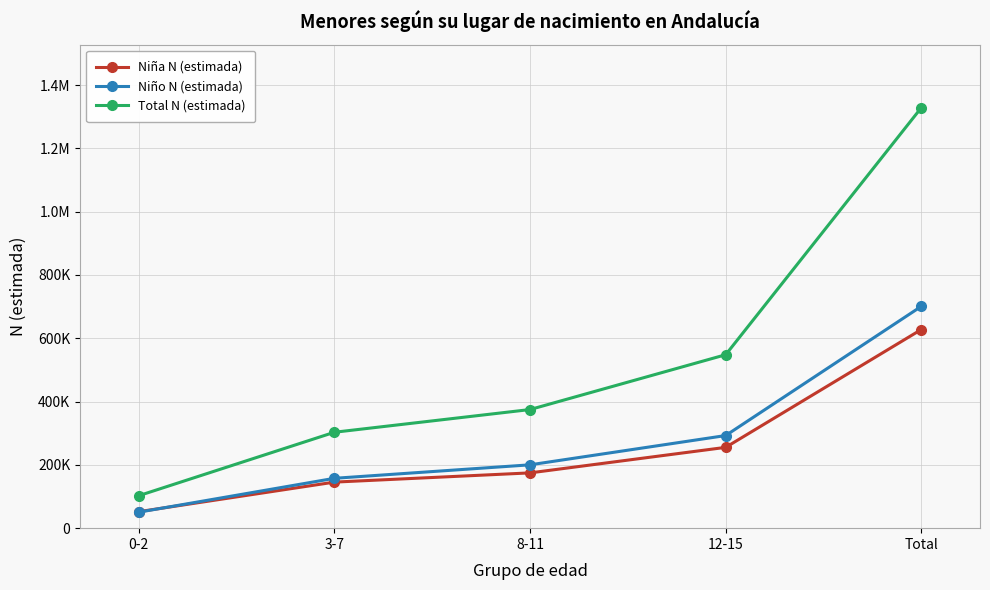

The value of Niño N (estimada) at 3-7 is 157522. True or false?

True